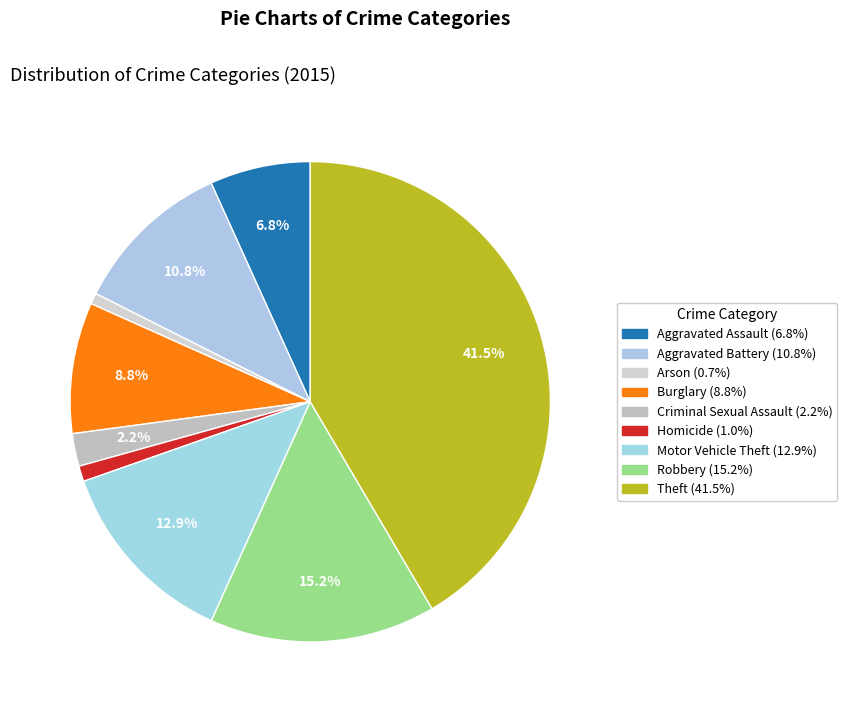

How many slices are in this pie chart?

9